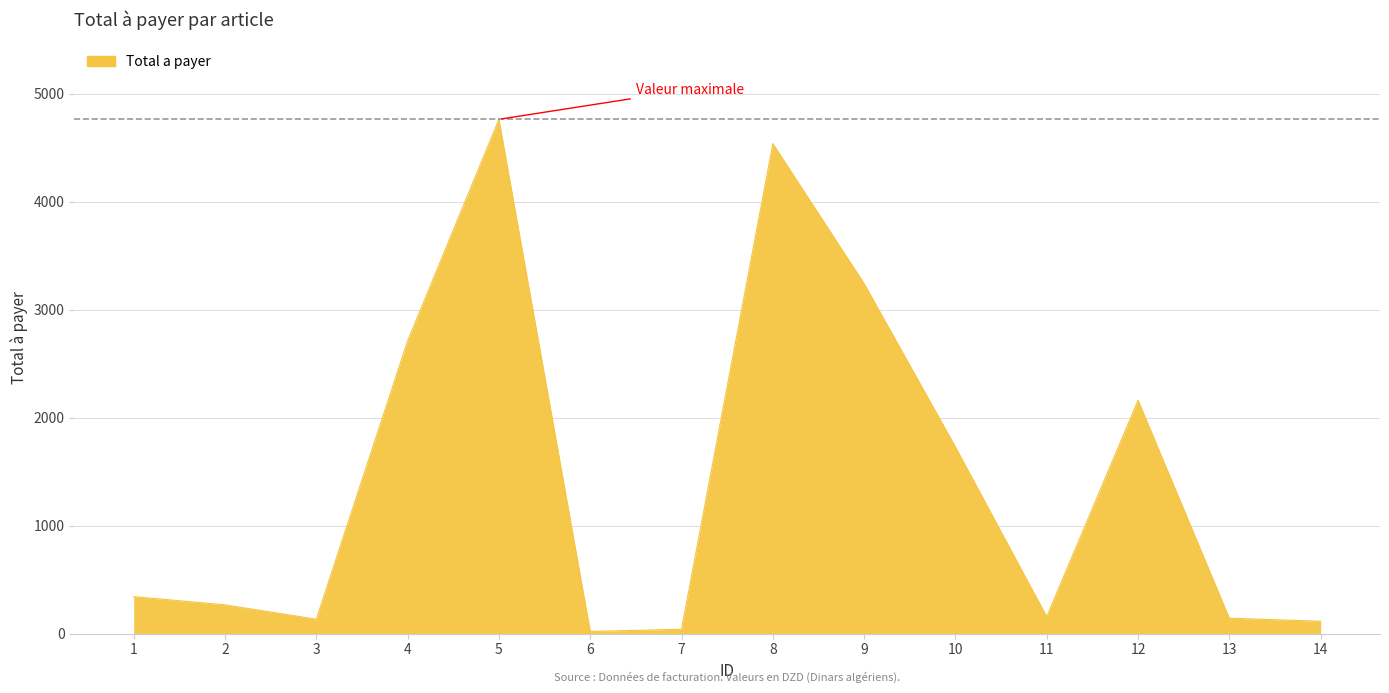

Is it true that the value at 1 is 111.9?

False